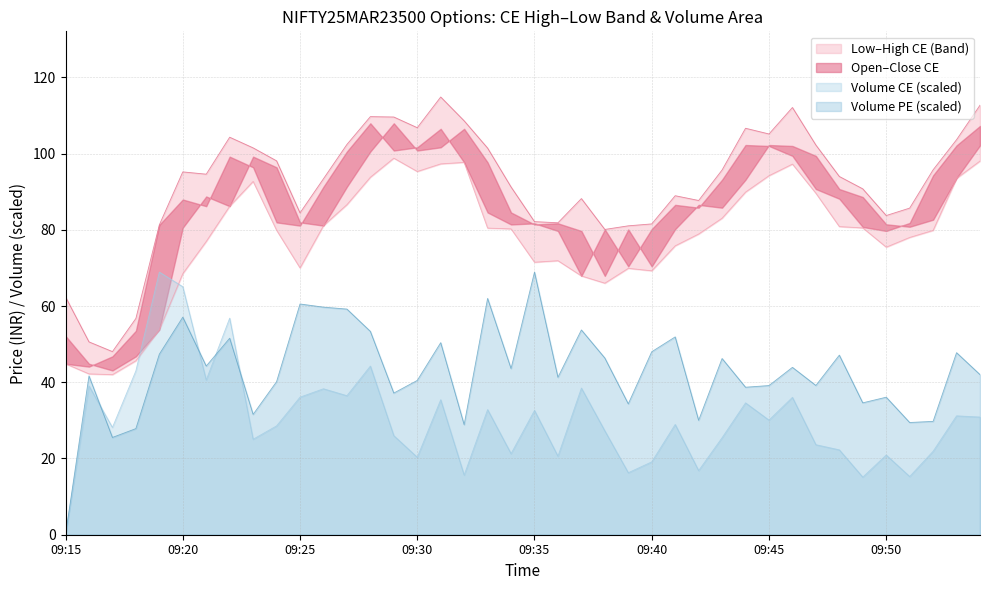

True or false: volume_pe and high_ce cross at least once.

False